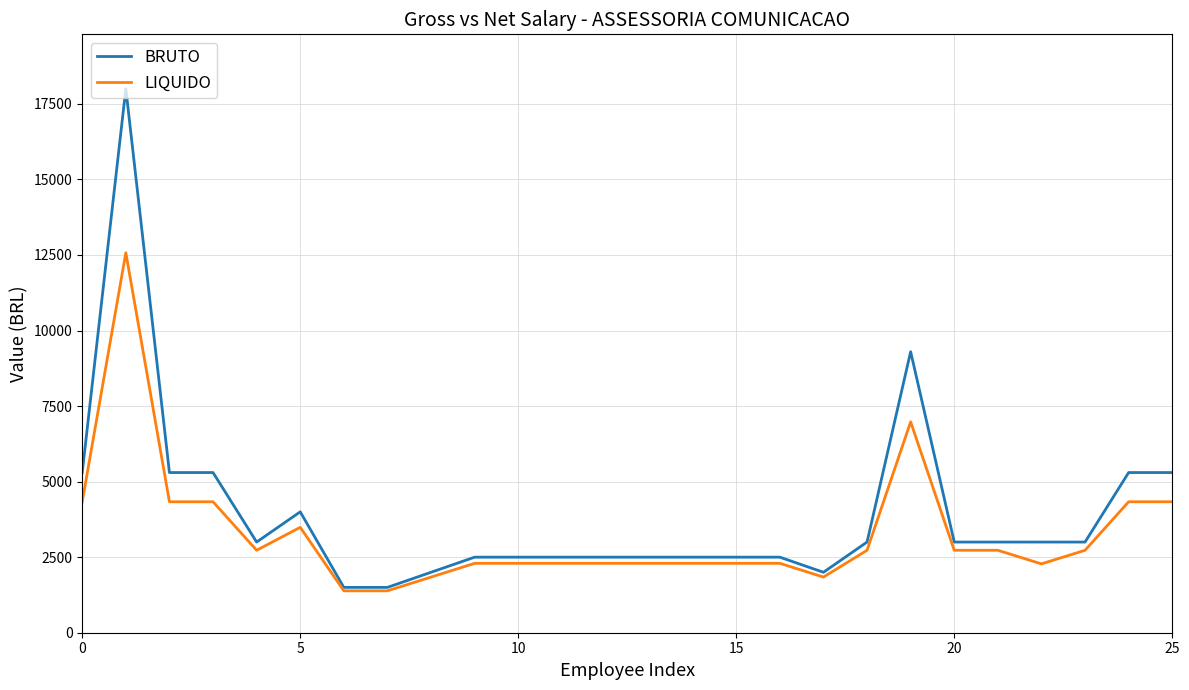

Which series has the largest range (max minus min)?

BRUTO